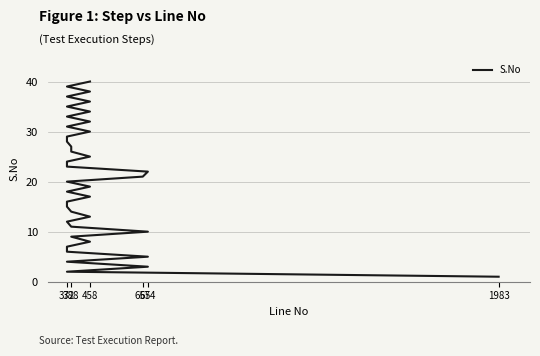

What is the label of the 9th point from the left?

388